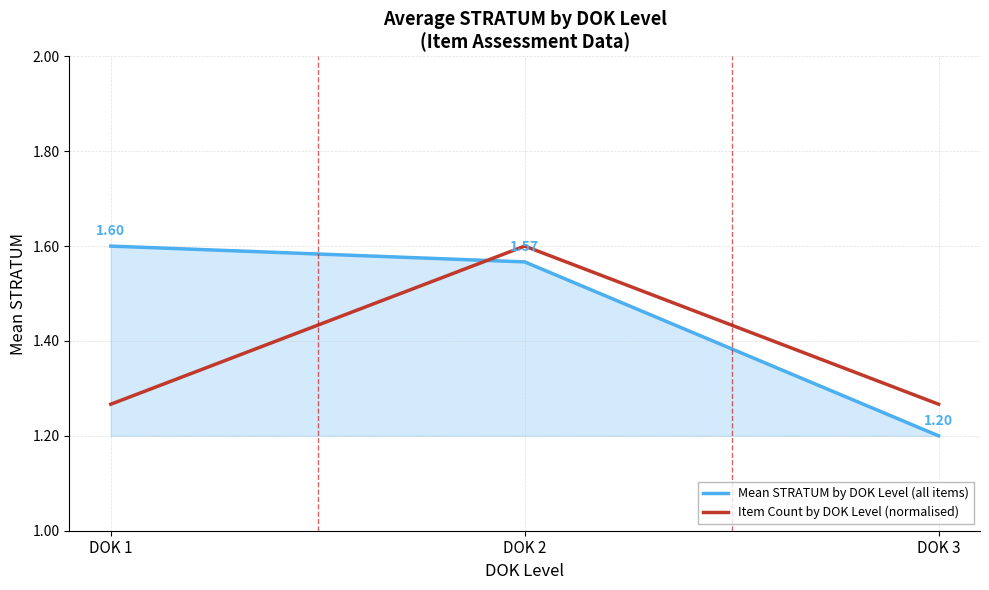

Which category has the lowest value across all series?

DOK 3